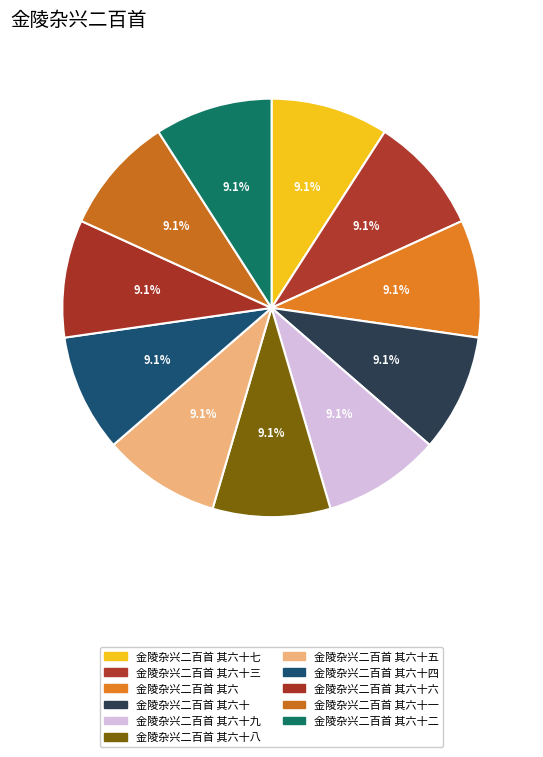

How many segments does this pie chart have?

11